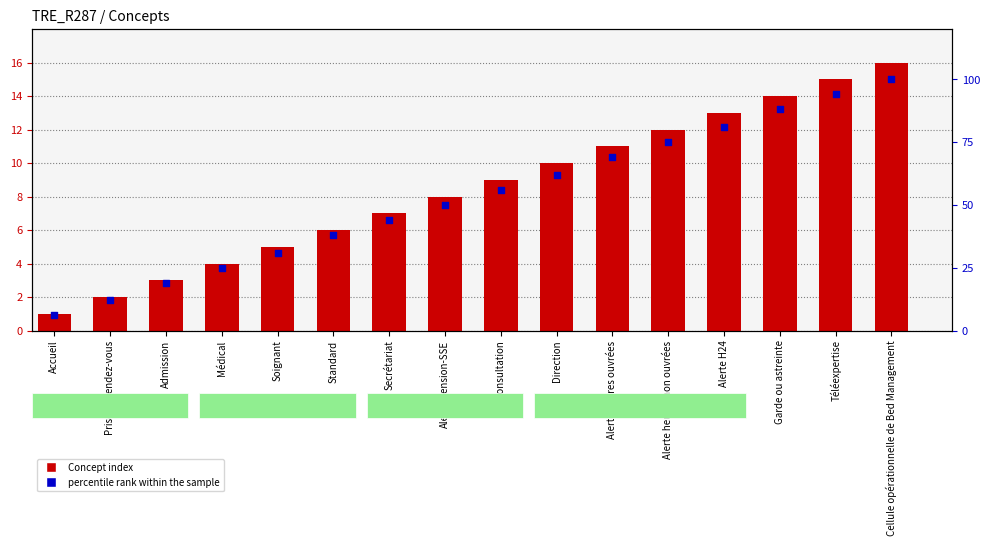

Which series contains the highest Y value?

percentile rank within the sample